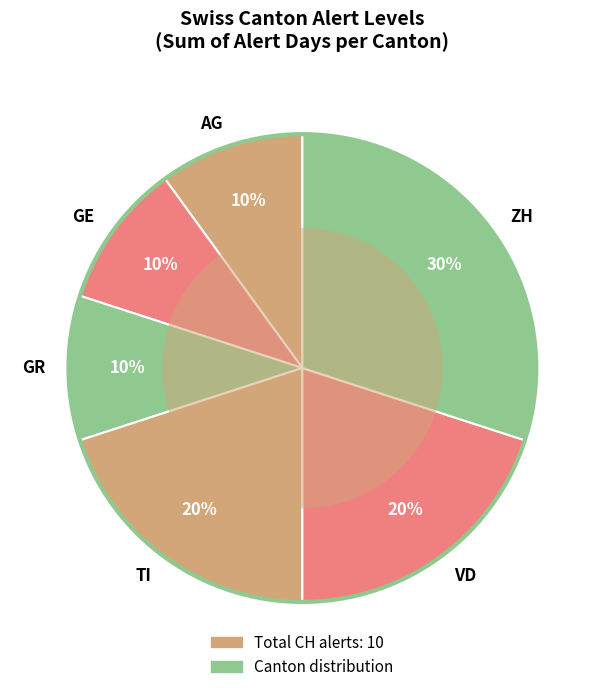

To the nearest percent, what is the average slice percentage?

17%